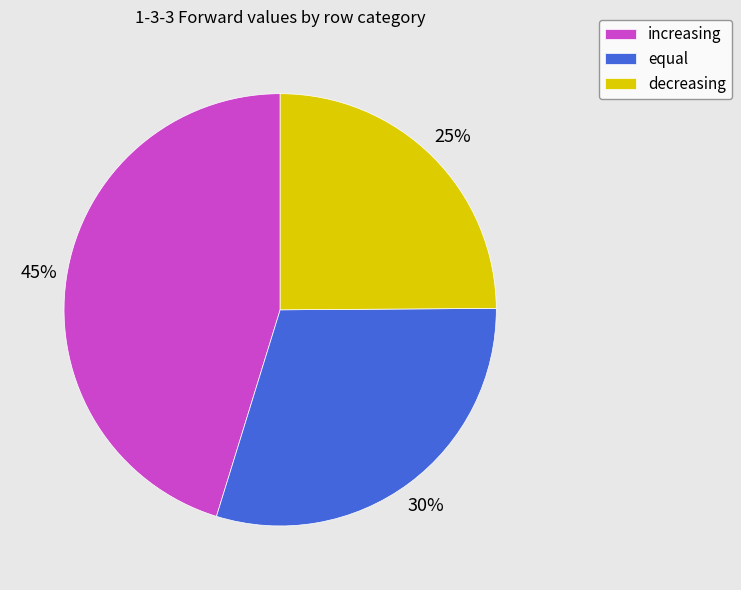

To the nearest percent, what is the combined percentage of equal and decreasing?

55%